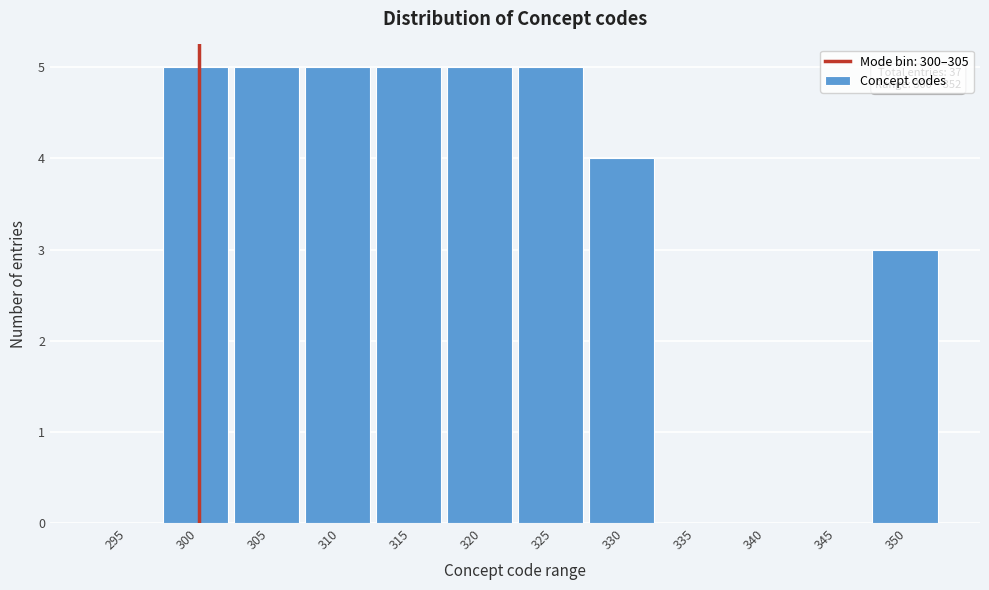

What is the greatest value displayed?

5